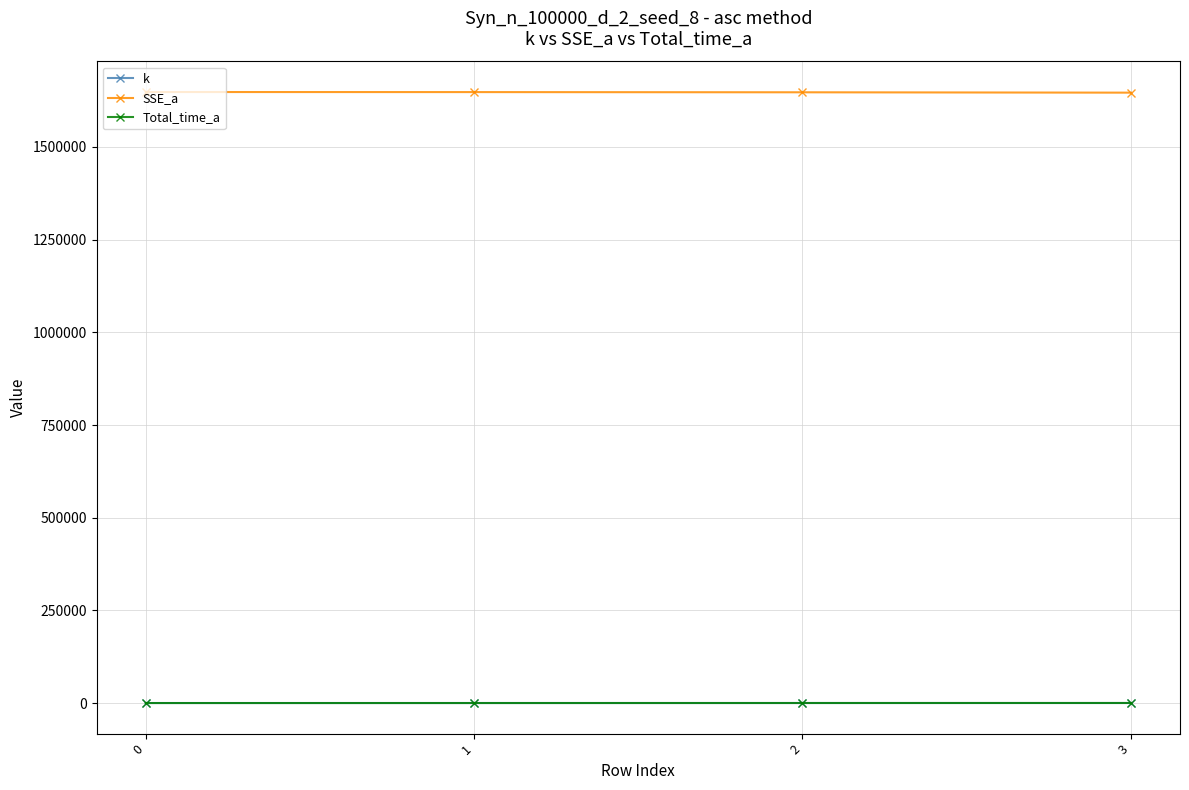

True or false: SSE_a and k cross at least once.

False